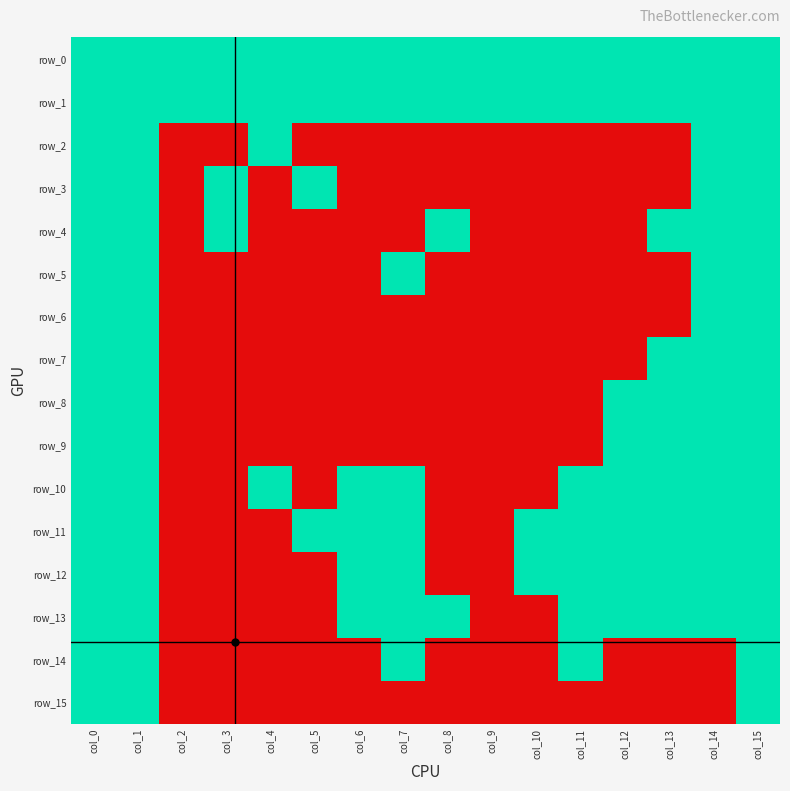

What is the sum of the row_6 values at col_10 and col_15?

1